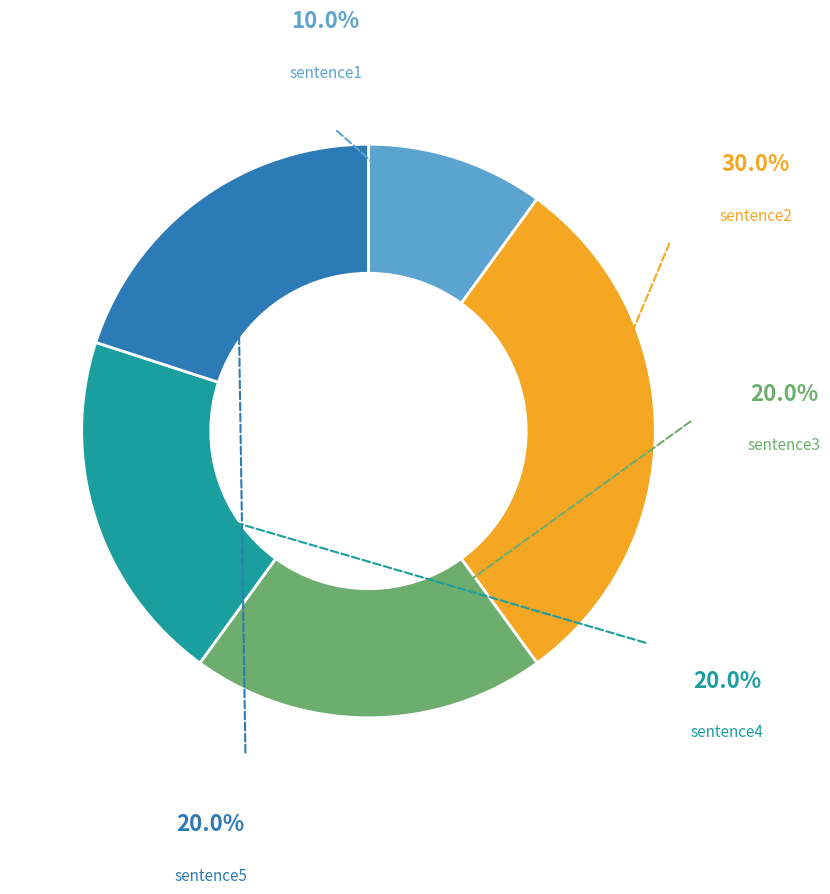

To the nearest percent, what is the difference between the sentence1 and sentence5 slice percentages?

10%